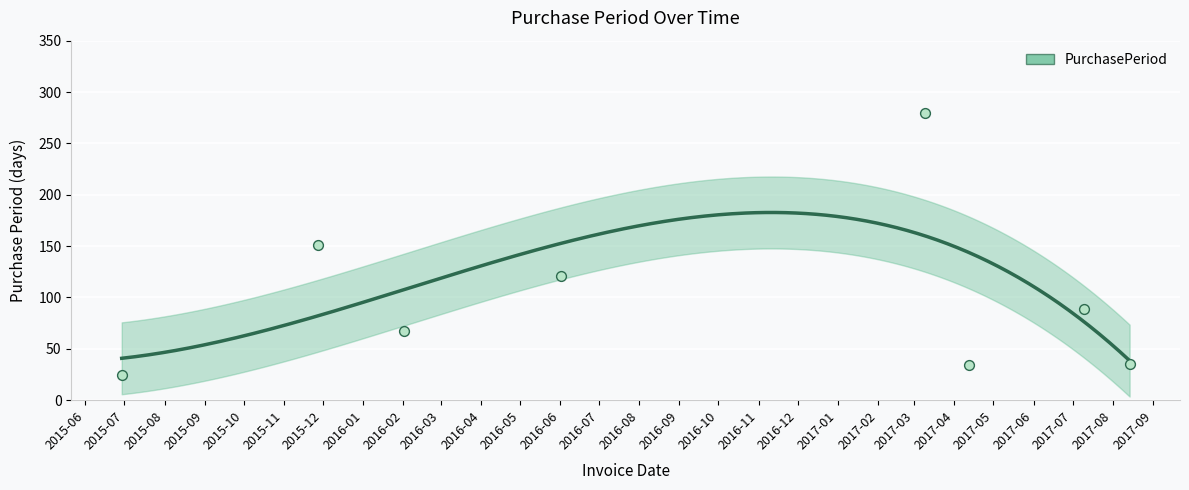

What is the change in value from 2016-06-02 to 2017-03-09?

+159